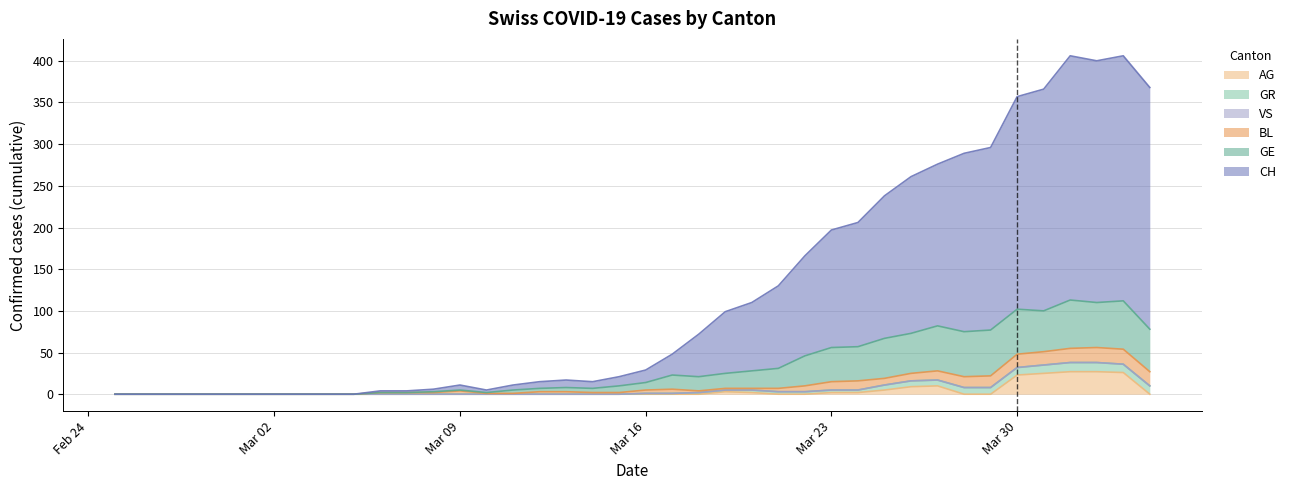

True or false: GE and AG cross at least once.

False